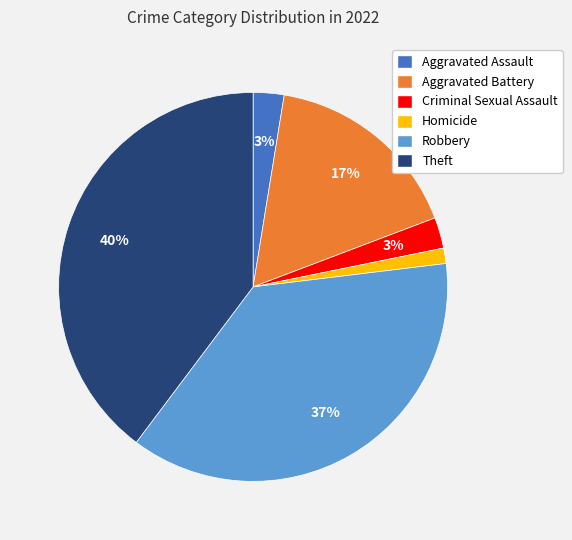

Count the number of slices in the pie.

6